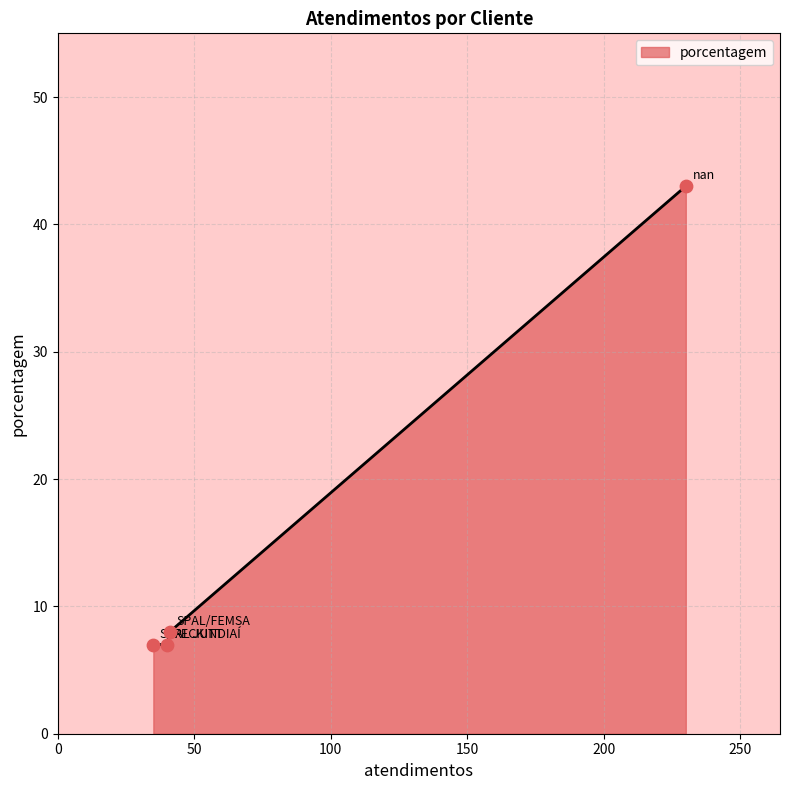

What is the maximum value shown in the chart?

43